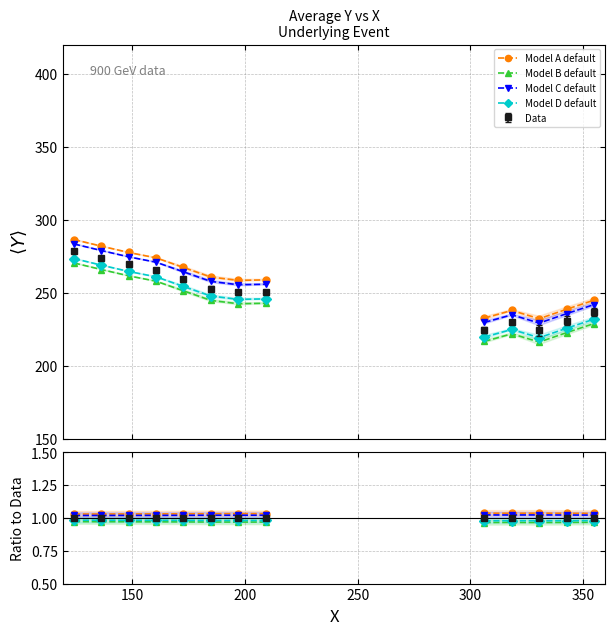

Rank the series by their maximum value, from lowest to highest.

Model B default, Model D default, Model C default, Model A default